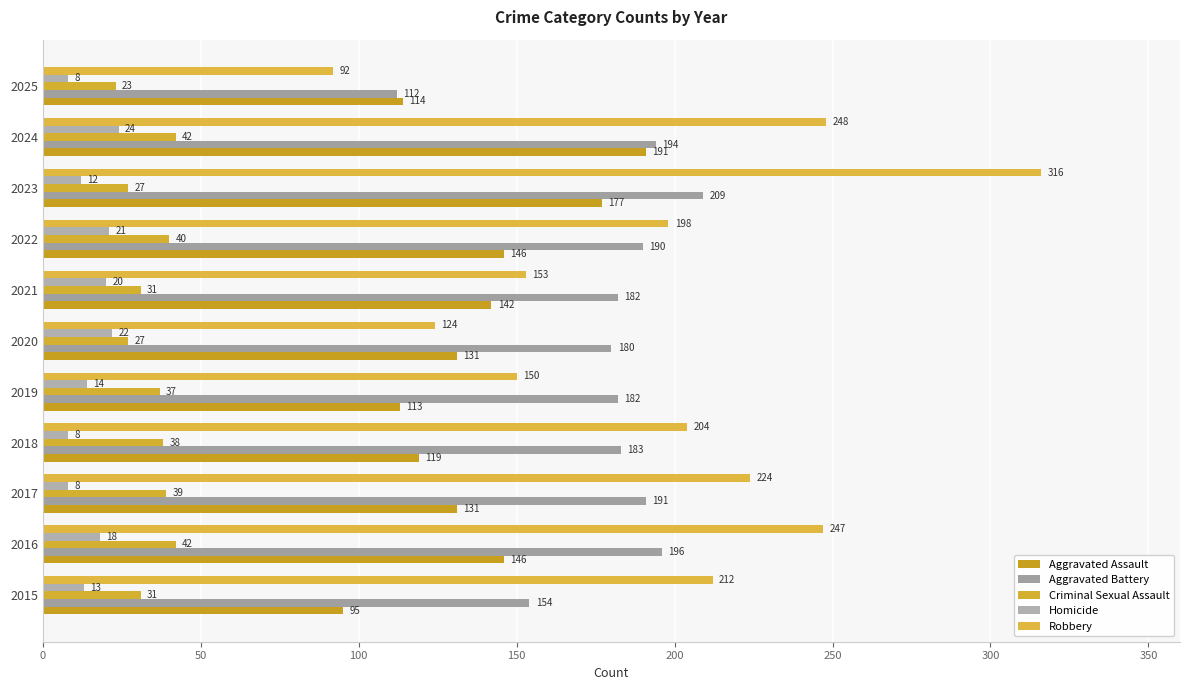

List the series in order of their peak value, lowest first.

Homicide, Criminal Sexual Assault, Aggravated Assault, Aggravated Battery, Robbery